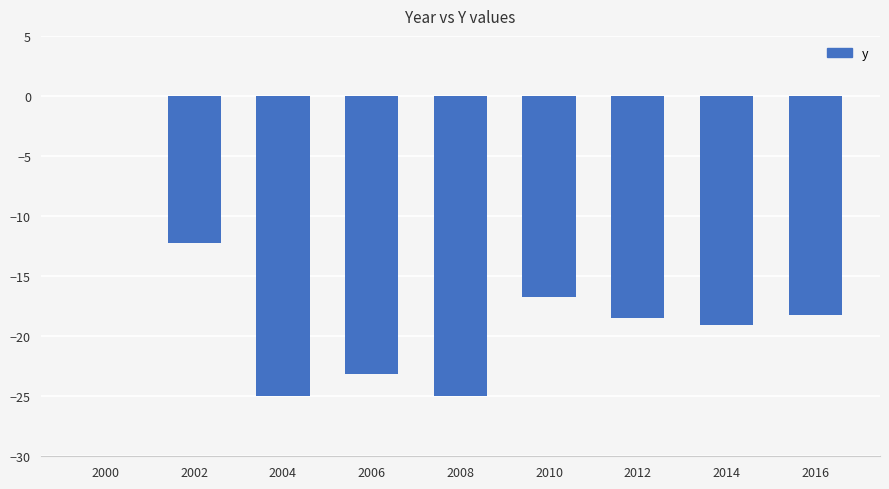

What is the difference between the values at 2002 and 2004?

12.8